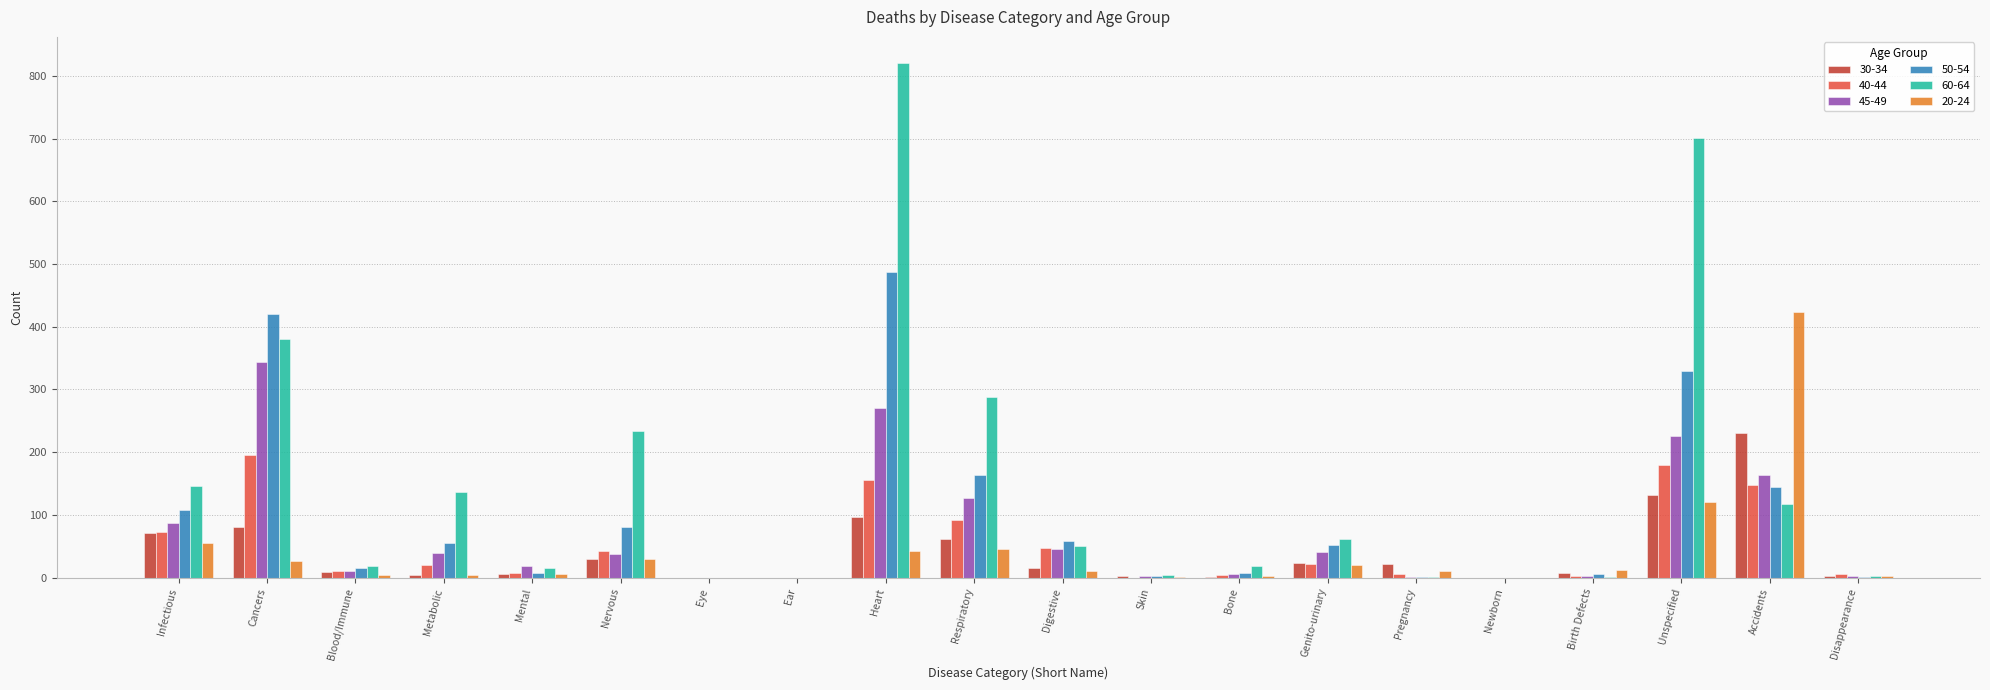

At which label does 30-34 first exceed 16?

Infectious